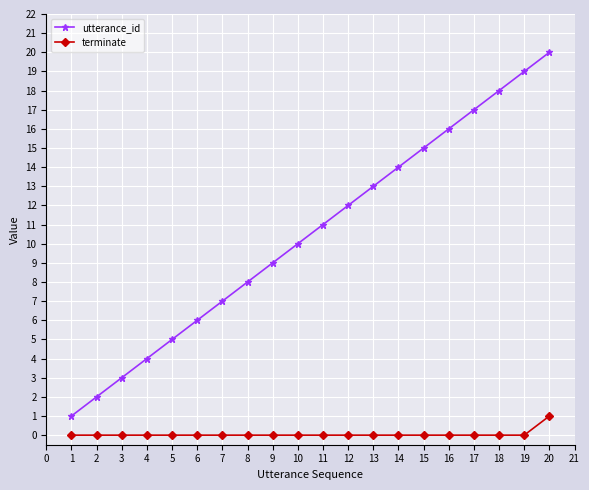

Which series has the largest total across all categories?

utterance_id